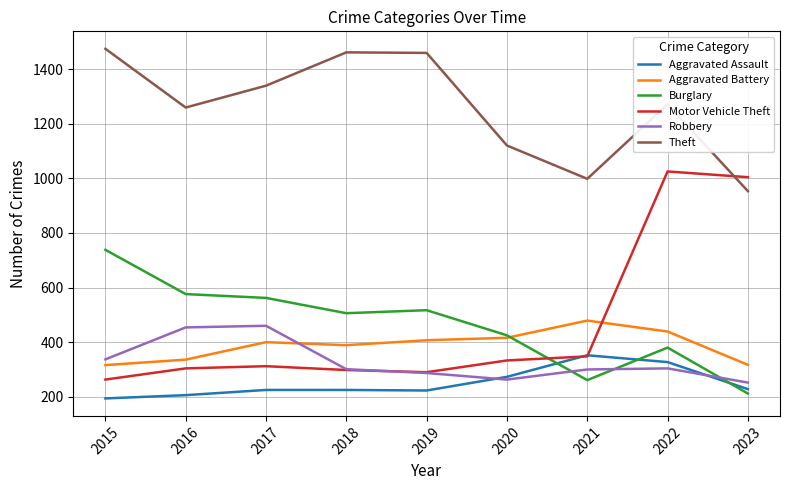

What is the spread (max minus min) of values at 2018?

1236